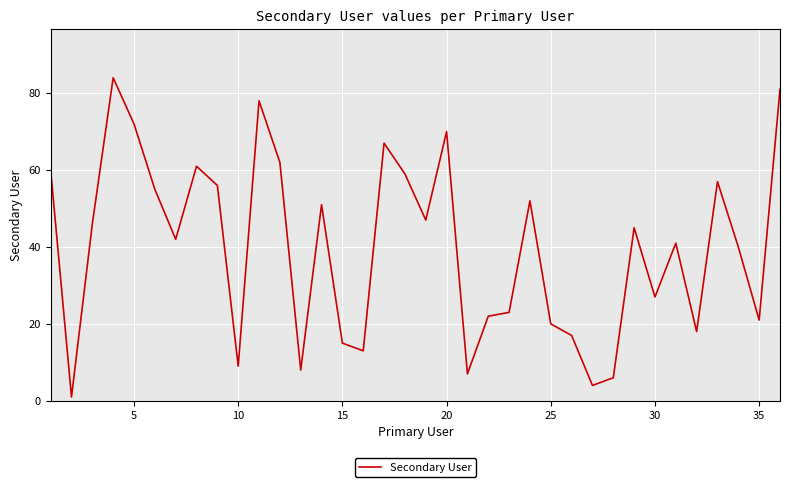

What is the greatest value displayed?

84